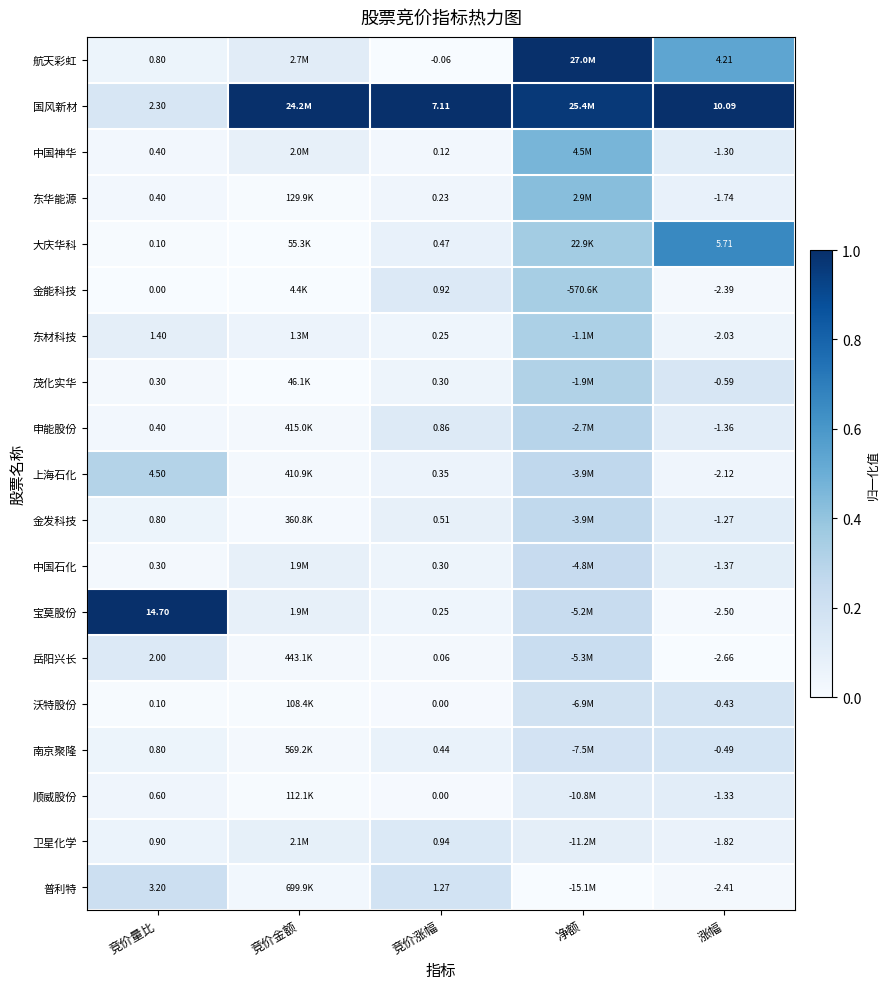

At how many categories does at least one series exceed 0?

5